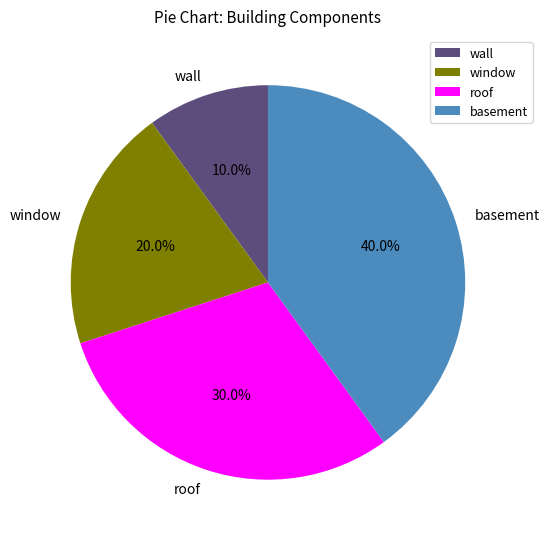

Rank the categories by value from lowest to highest.

wall, window, roof, basement